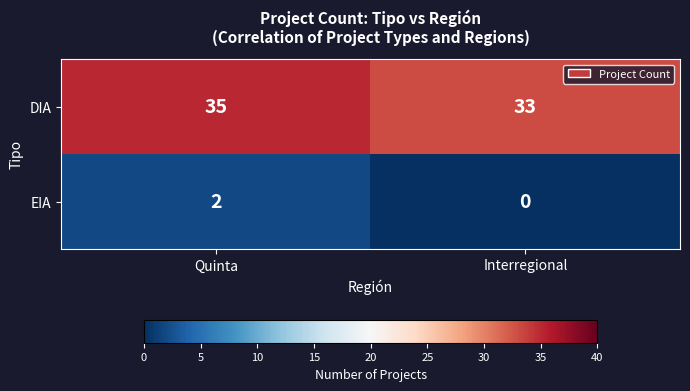

List the series in order of their overall mean, highest first.

DIA, EIA